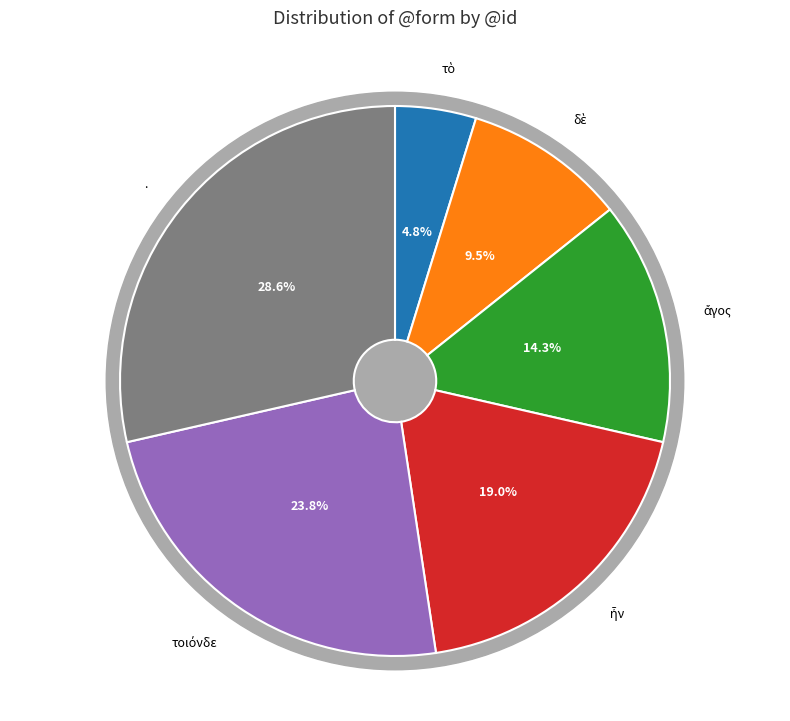

What is the ratio of the value at . to the value at τὸ?

6.0